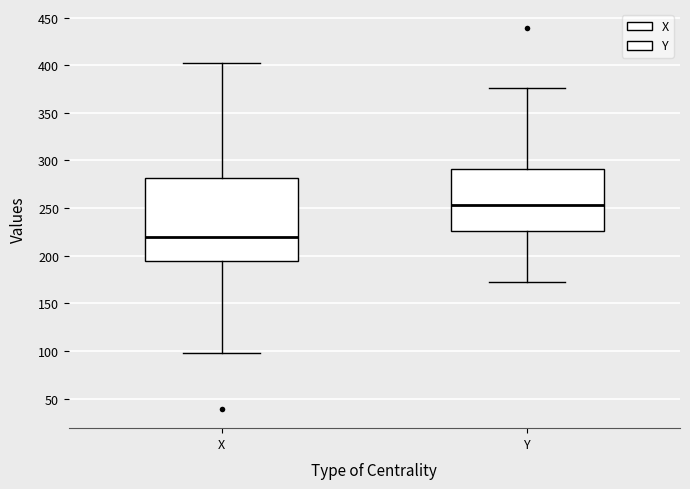

Where is the upper edge of the box for Y on the y-axis? The values are not printed on the chart, so give them approximately, as read against the axis.

290